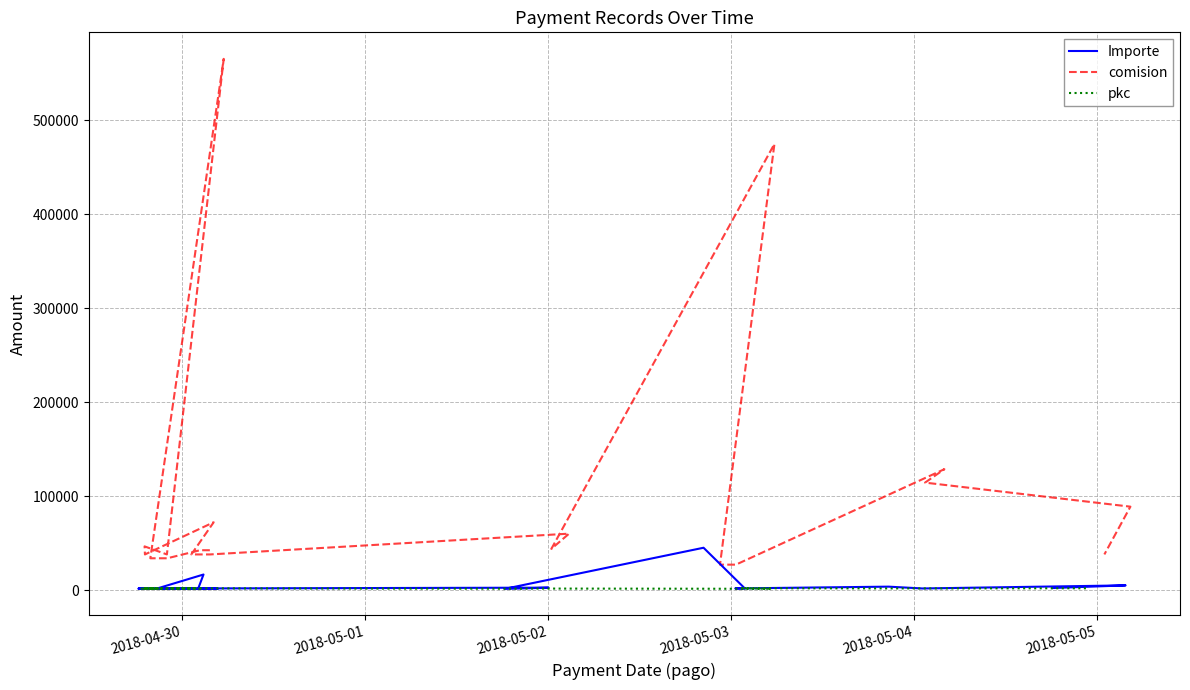

What is the smallest value displayed?

1104.7